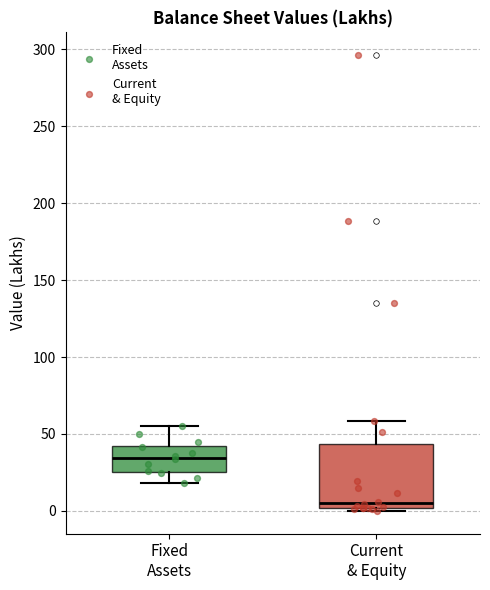

Where does the lower whisker of the box for Fixed Assets end on the y-axis? The values are not printed on the chart, so give them approximately, as read against the axis.

20